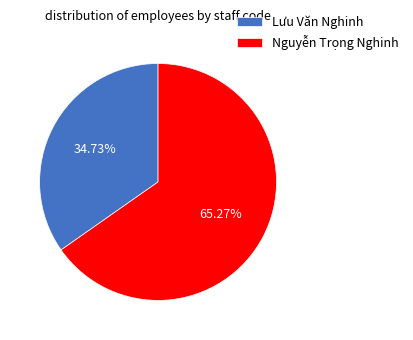

How many segments does this pie chart have?

2